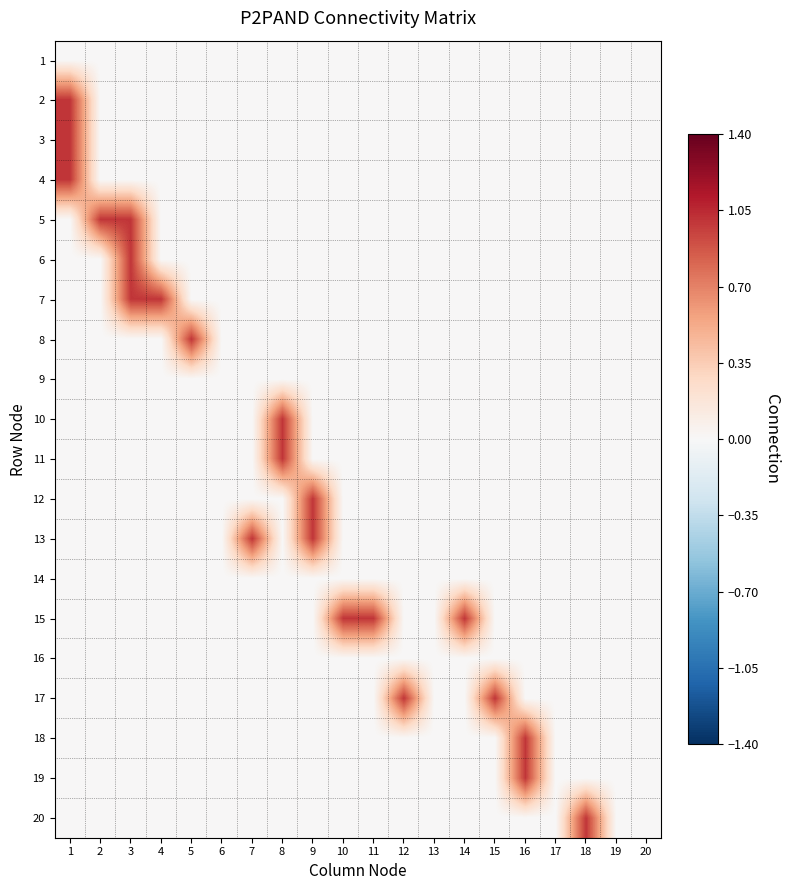

At how many categories does at least one series exceed 0?

15